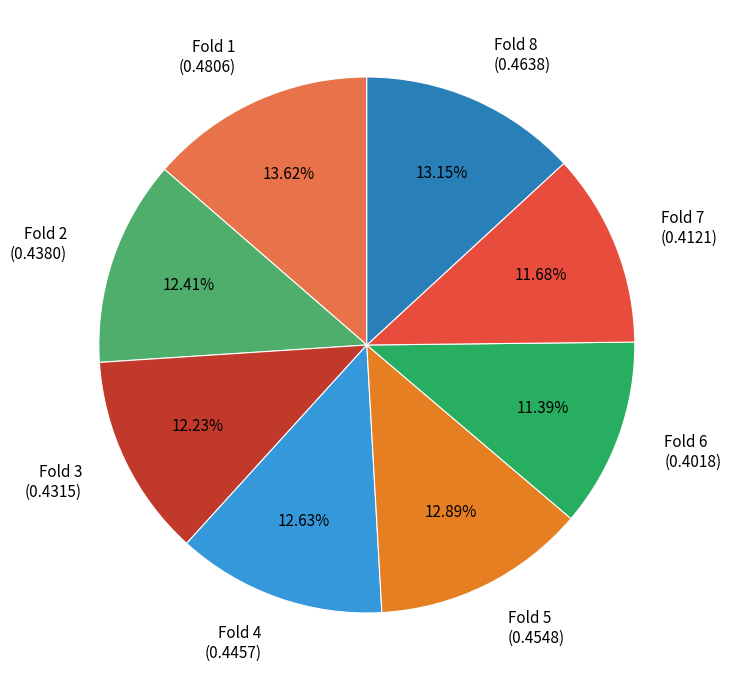

Is there a majority slice in this chart?

No